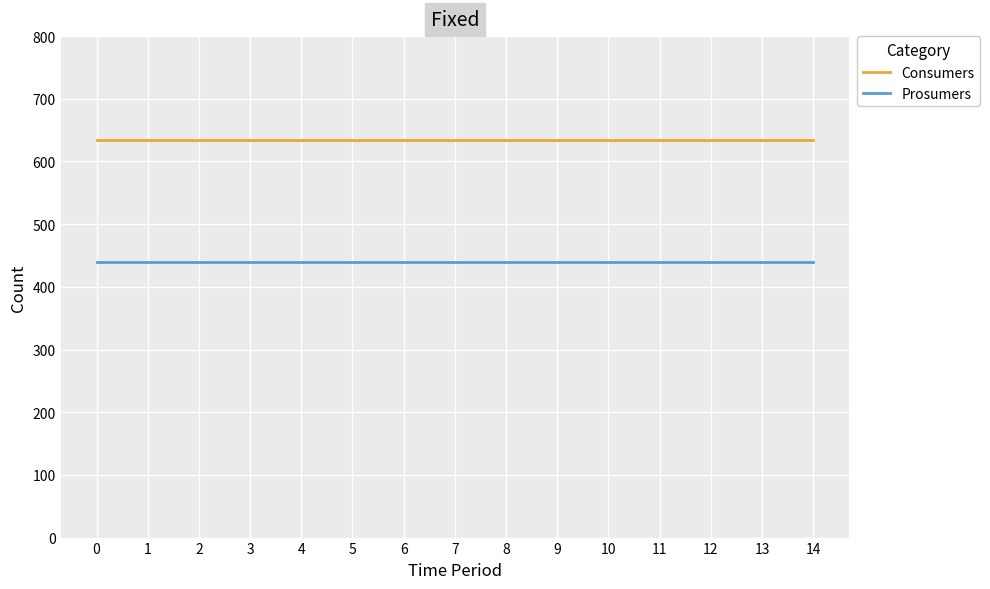

At 5, list the series in order from smallest to largest.

Prosumers, Consumers